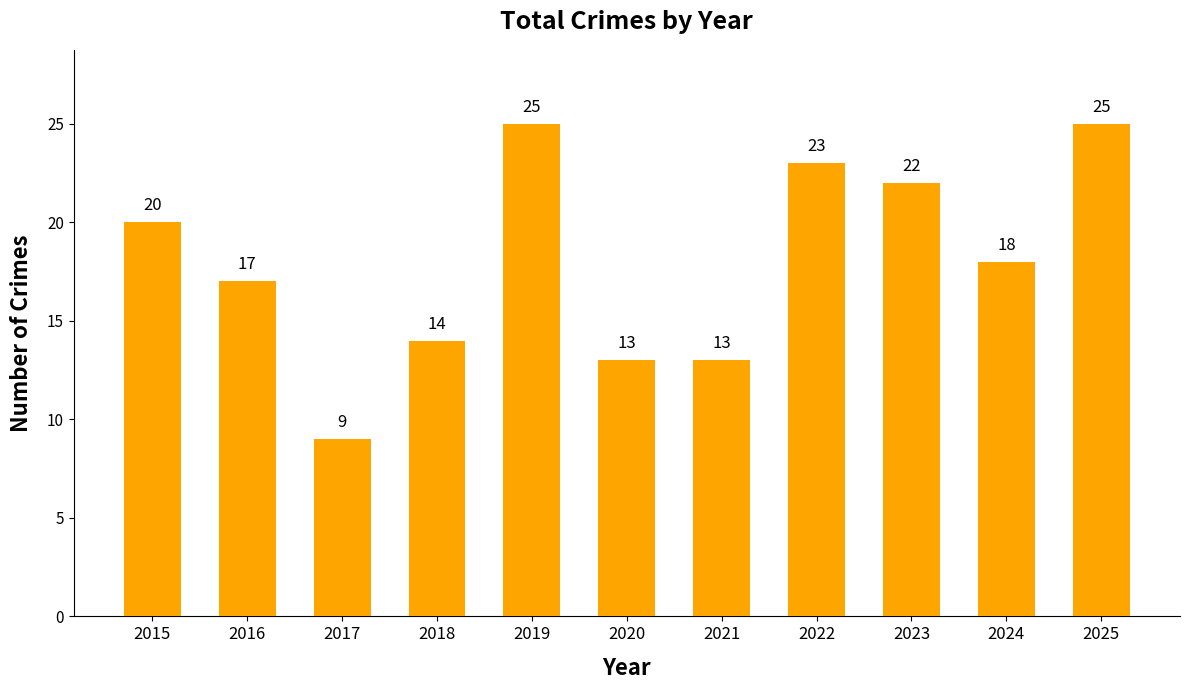

How many data points are less than 18?

5